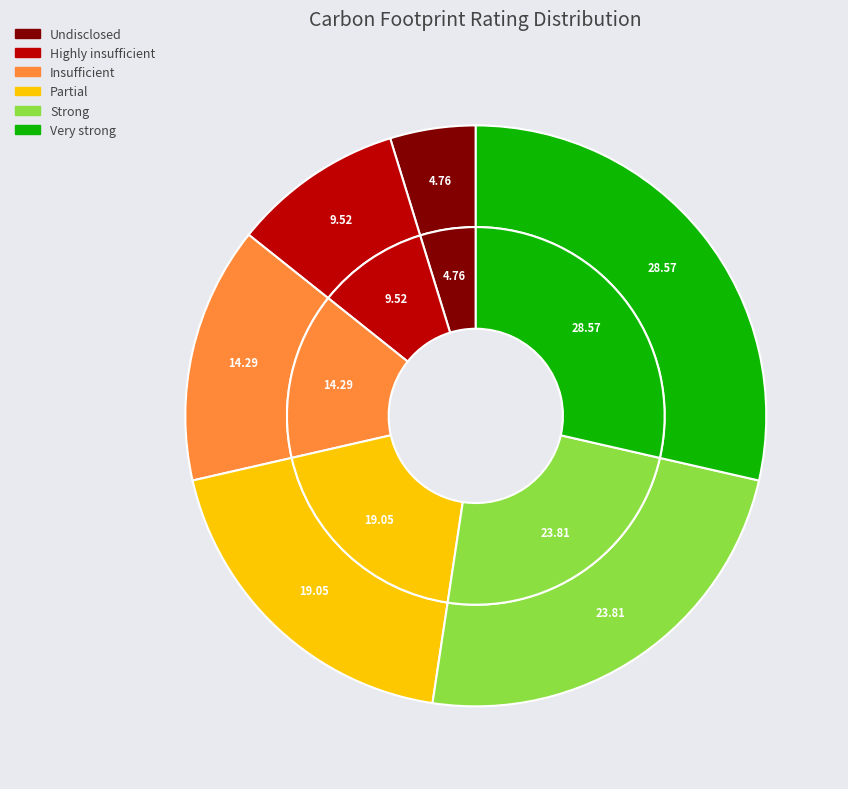

What percentage is the Strong slice, to the nearest percent?

24%